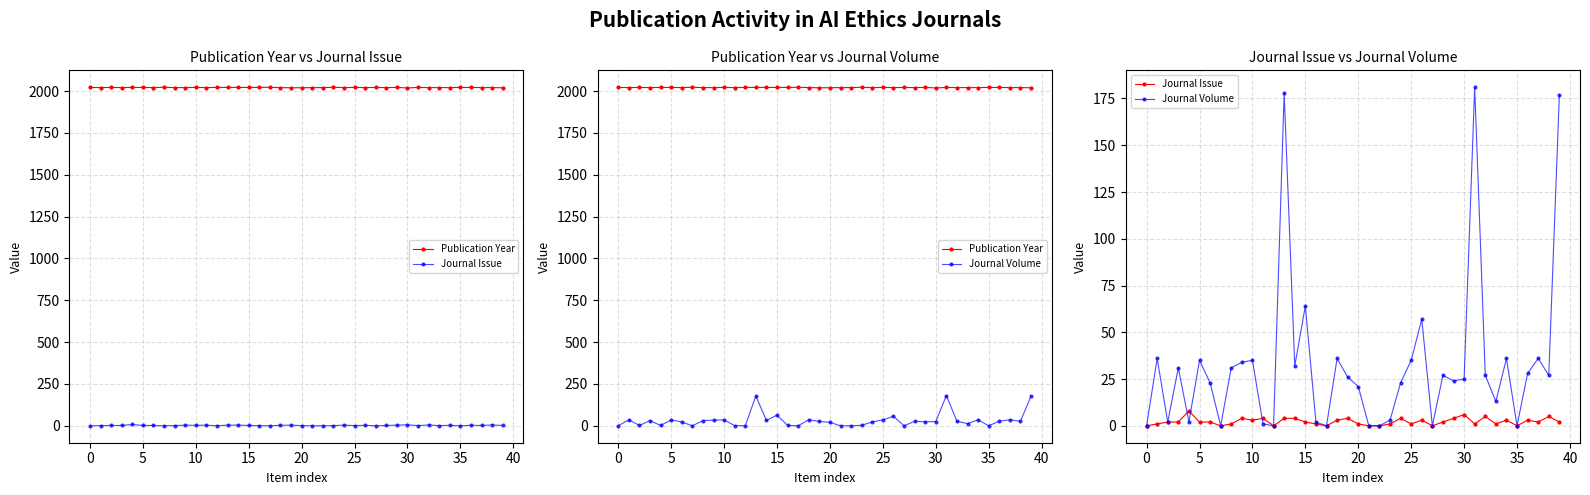

True or false: Publication Year and Journal Volume cross at least once.

False